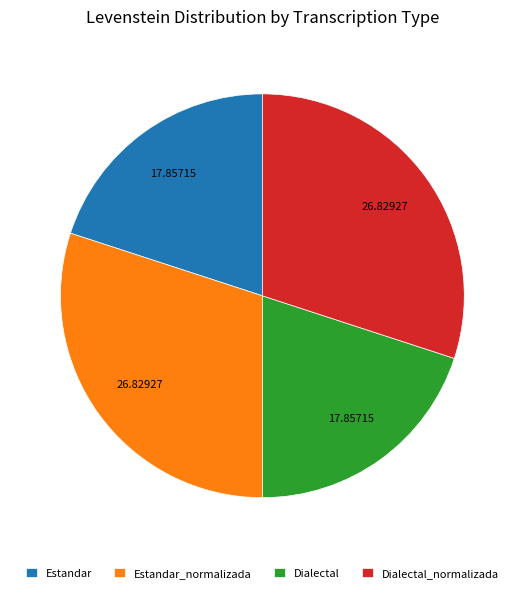

Does Dialectal represent more than half of the total?

No